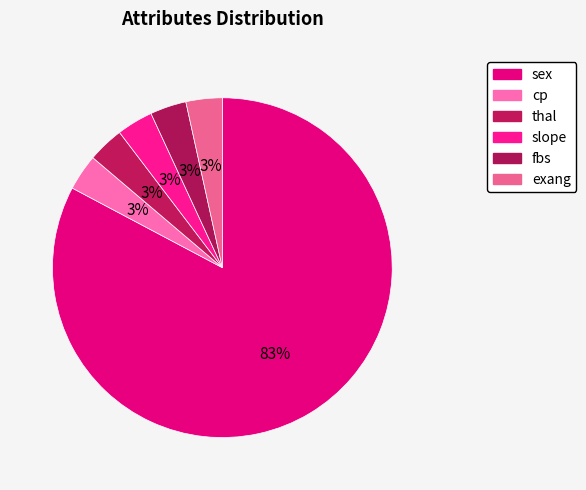

How many slices are in this pie chart?

6